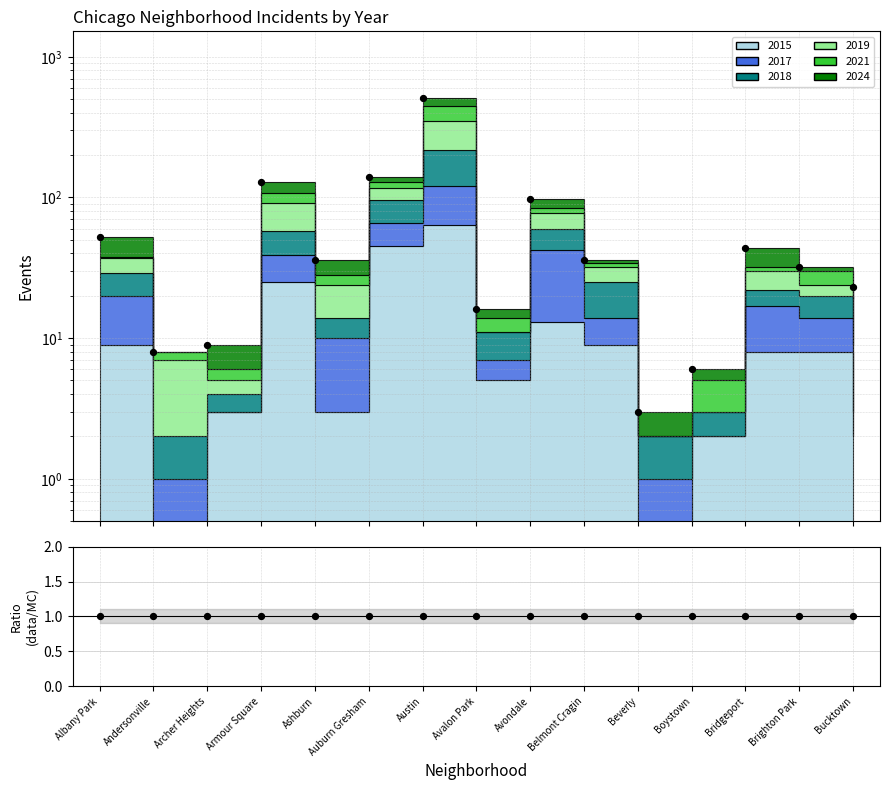

Which series contains the lowest Y value?

ratio